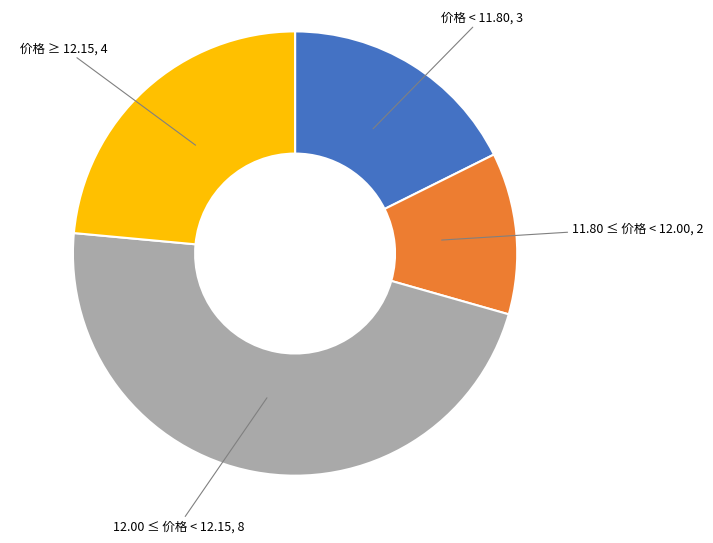

Is there a majority slice in this chart?

No